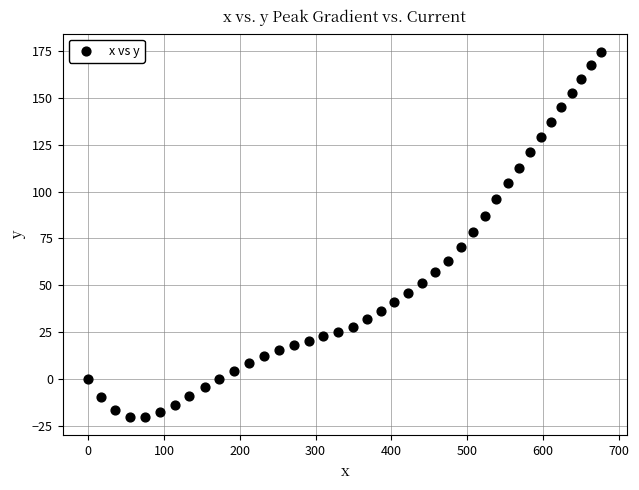

What is the range of X values (max minus min)?

676.7